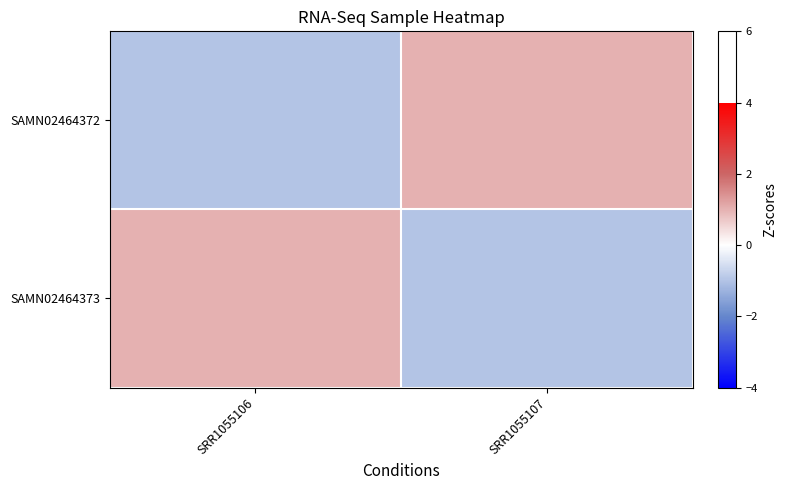

At how many categories does at least one series exceed 0?

2